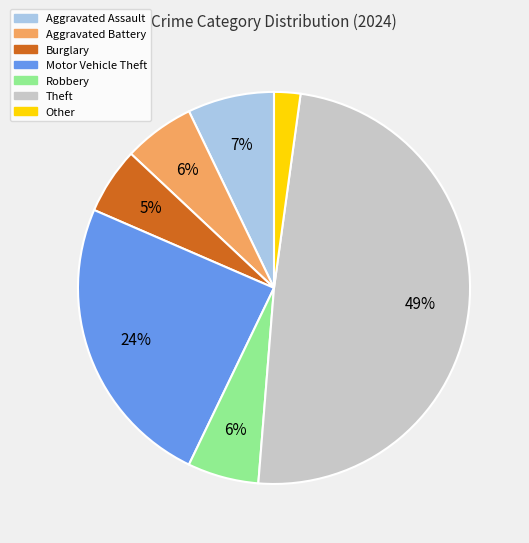

How many slices are in this pie chart?

7